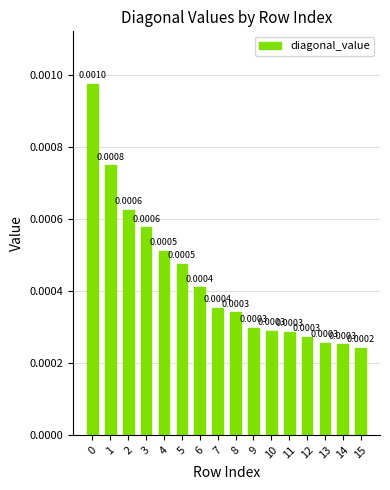

How many bars are there in total?

16